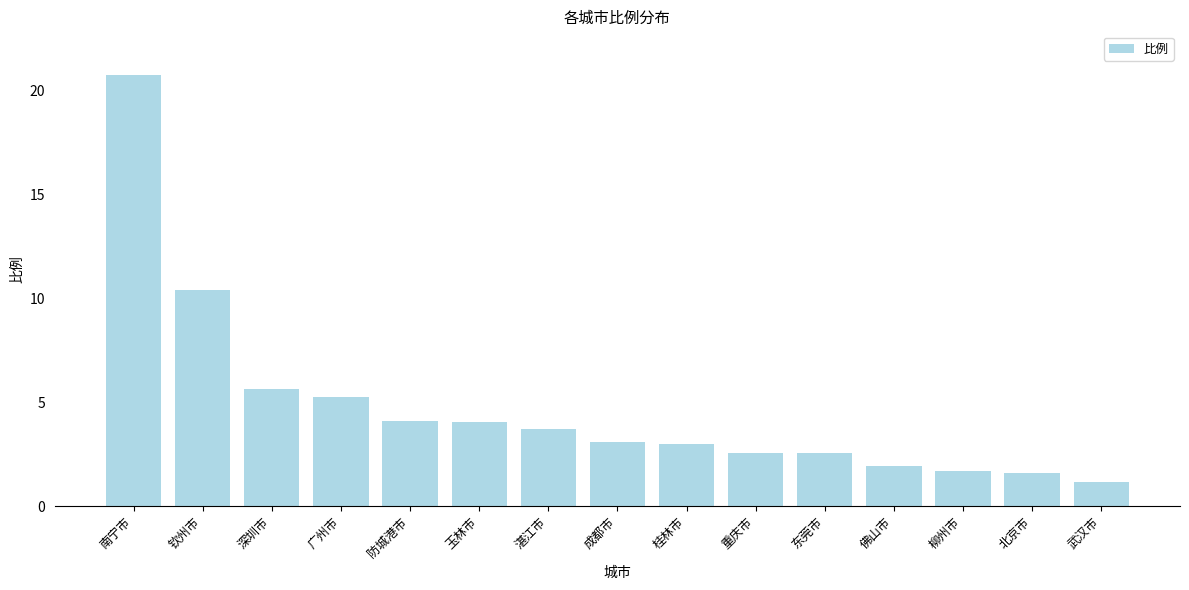

What is the maximum value shown in the chart?

20.8